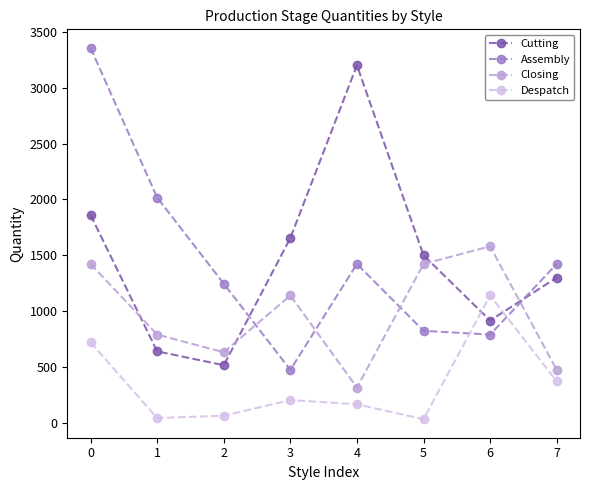

What is the sum of all Closing values?

7776